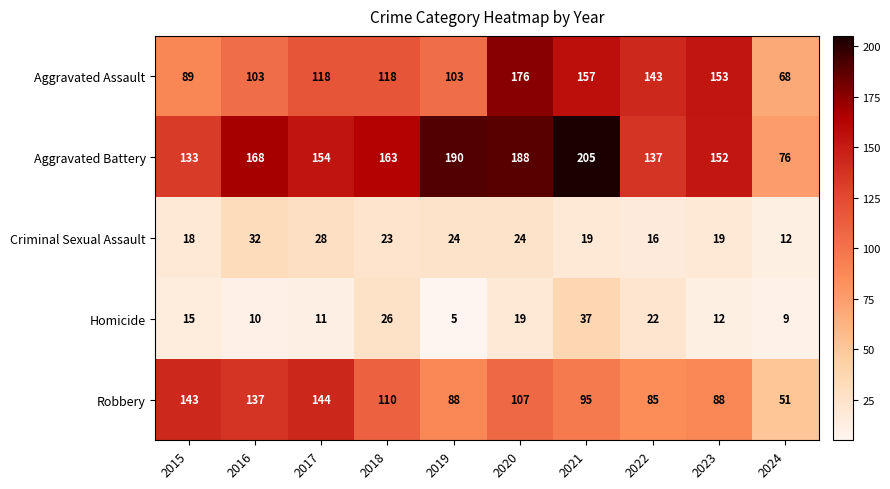

Which series changed the most between 2020 and 2024?

Aggravated Battery